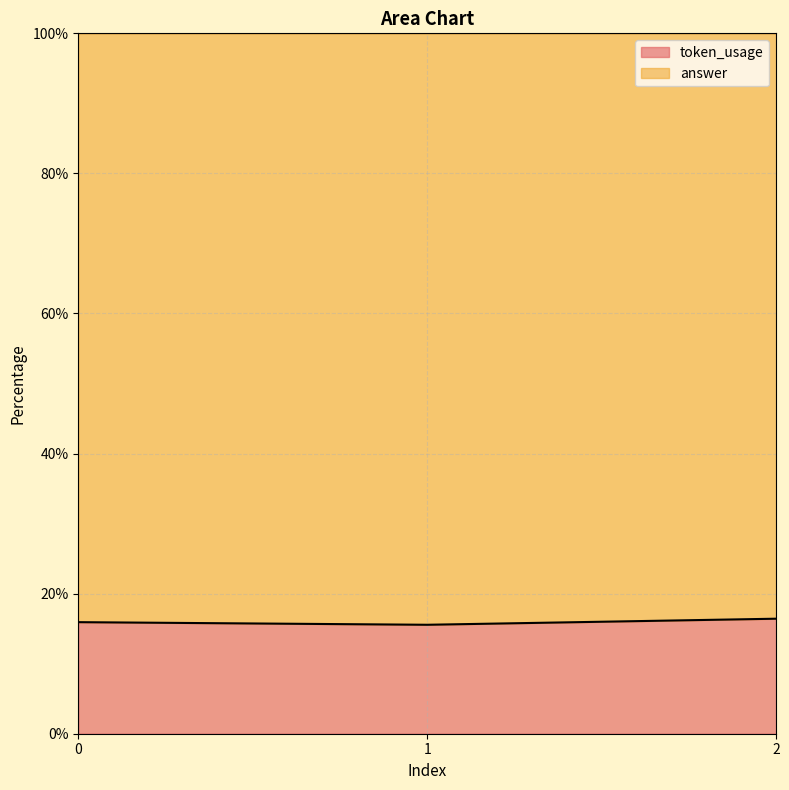

What is the greatest value displayed?

16.4